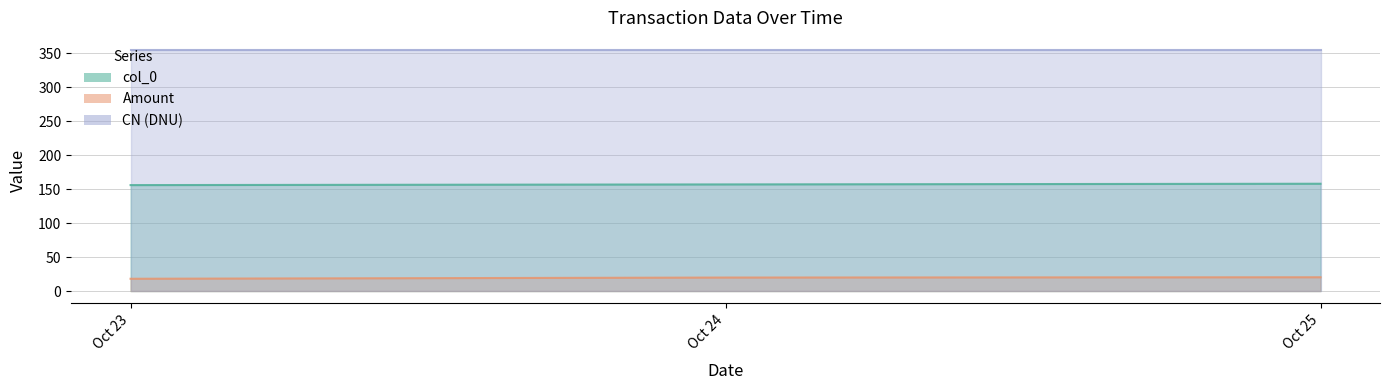

Between 2019-10-23 and 2019-10-25, which series saw the biggest shift?

Amount